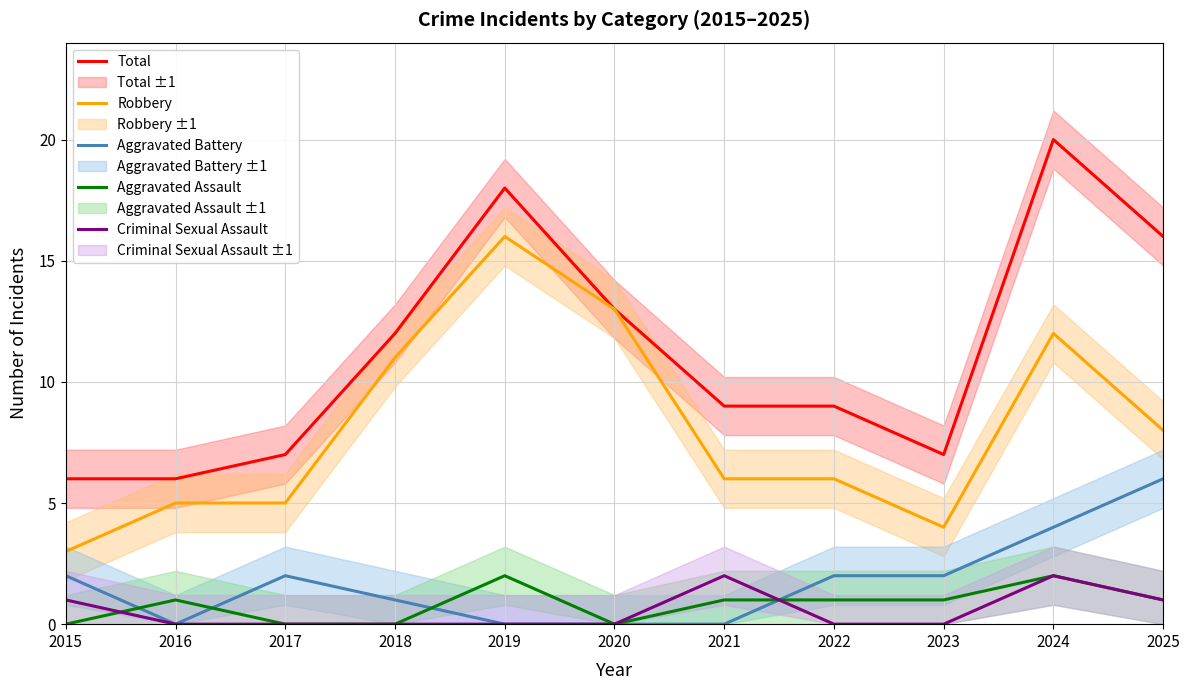

Which series has the largest range (max minus min)?

Total